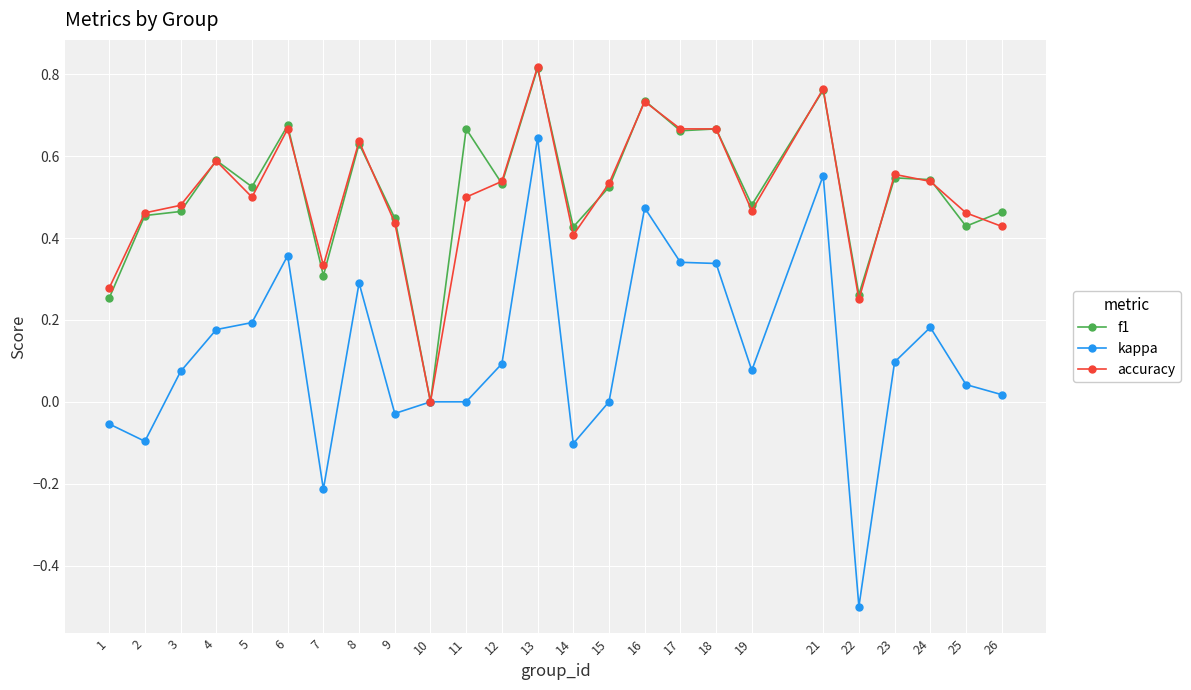

How many lines are shown in the chart?

3